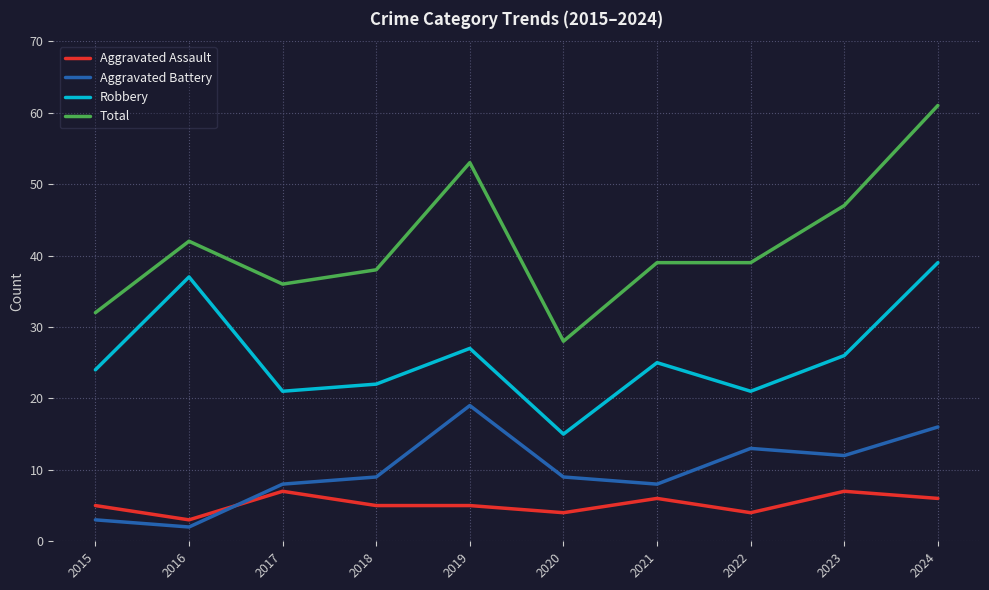

Is it true that Robbery equals 18 at 2016?

False